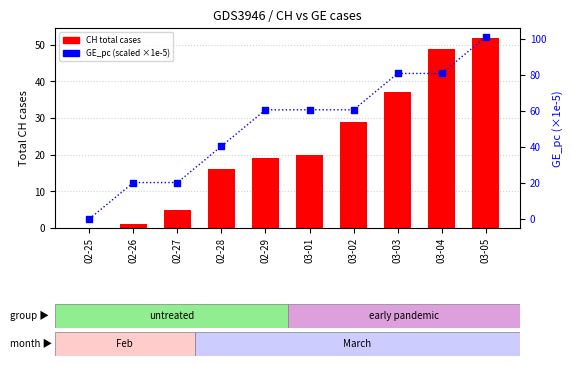

What are all the series names shown in the legend?

CH (total cases), GE_pc (scaled)